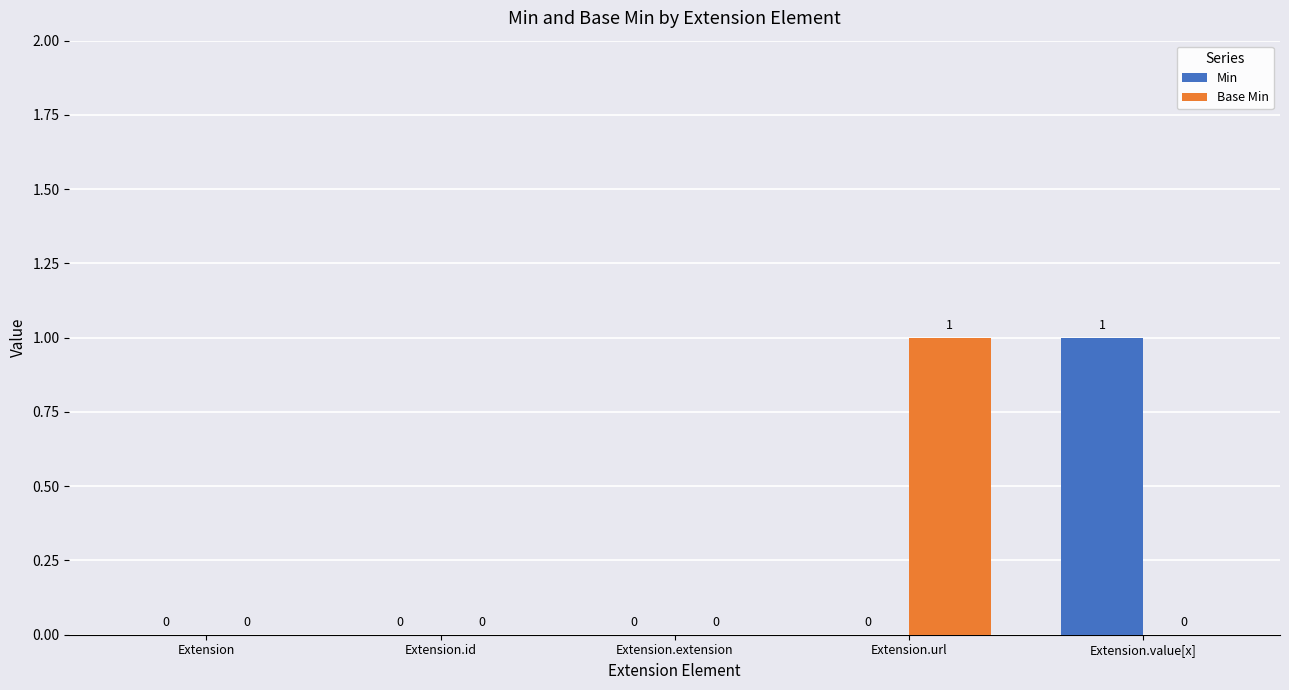

True or false: Base Min has a value of 1 at Extension.extension.

False